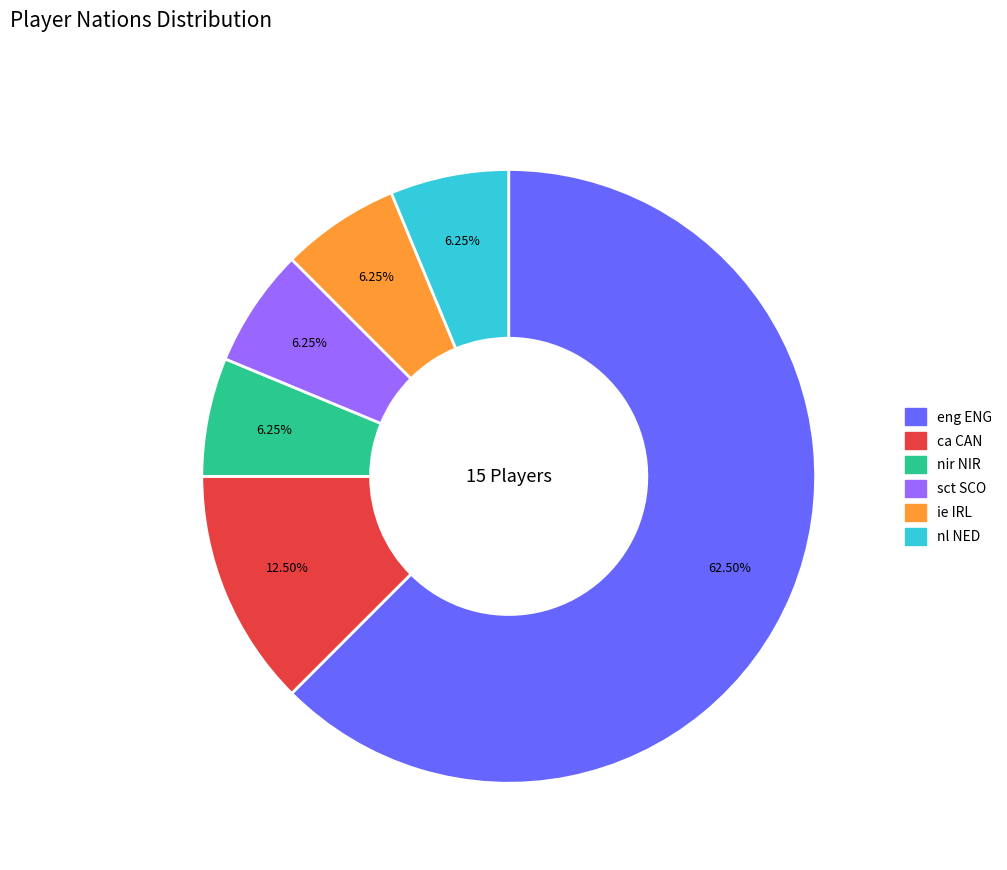

Which slice is the largest?

eng ENG